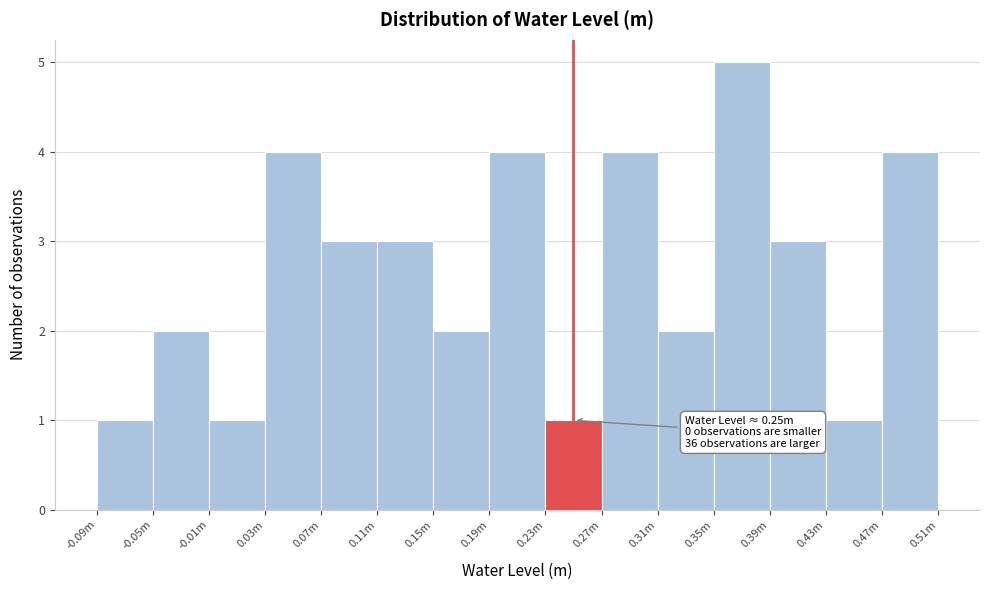

Reading left to right, list all the values displayed in this chart.

-0.09m=1	-0.05m=2	-0.01m=1	0.03m=4	0.07m=3	0.11m=3	0.15m=2	0.19m=4	0.23m=1	0.27m=4	0.31m=2	0.35m=5	0.39m=3	0.43m=1	0.47m=4